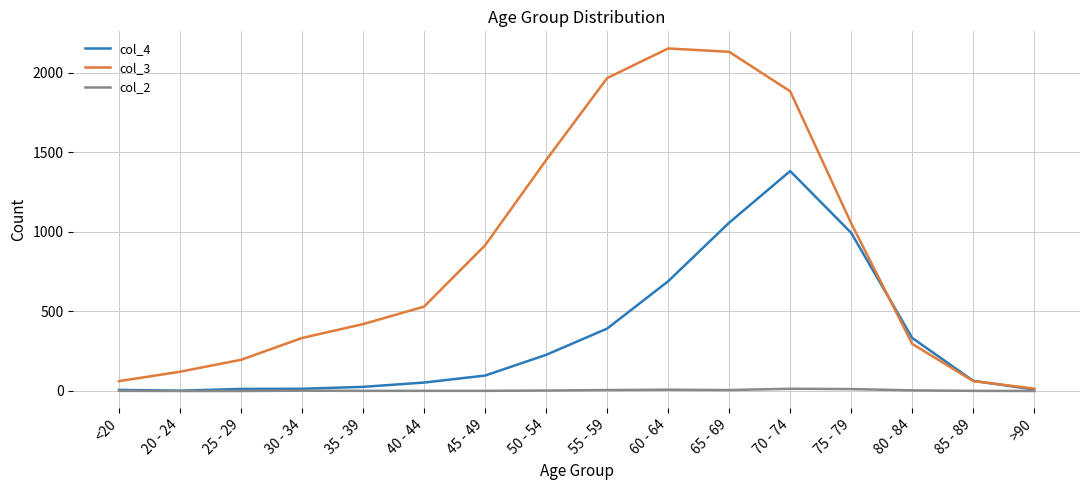

Rank the series by their average value, from highest to lowest.

col_3, col_4, col_2